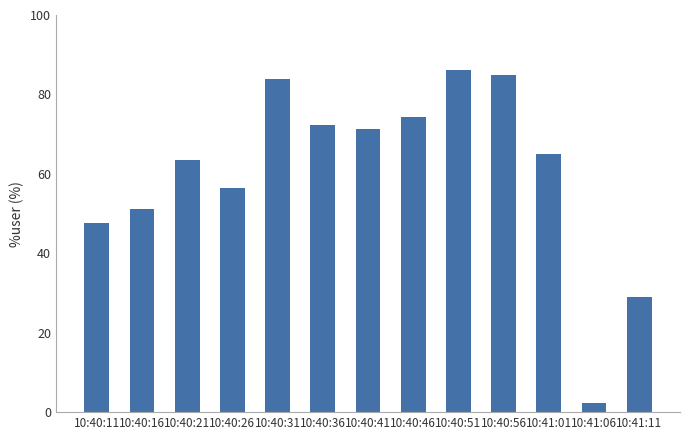

Reading left to right, list all the values displayed in this chart.

10:40:11=47.5	10:40:16=51.0	10:40:21=63.5	10:40:26=56.5	10:40:31=83.8	10:40:36=72.4	10:40:41=71.4	10:40:46=74.4	10:40:51=86.1	10:40:56=84.9	10:41:01=65.1	10:41:06=2.4	10:41:11=28.9